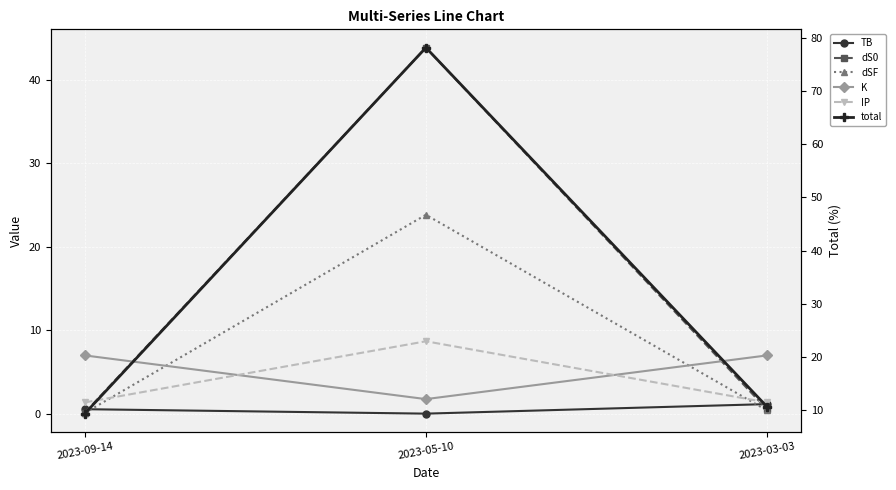

Which label corresponds to the smallest value in the chart?

2023-05-10